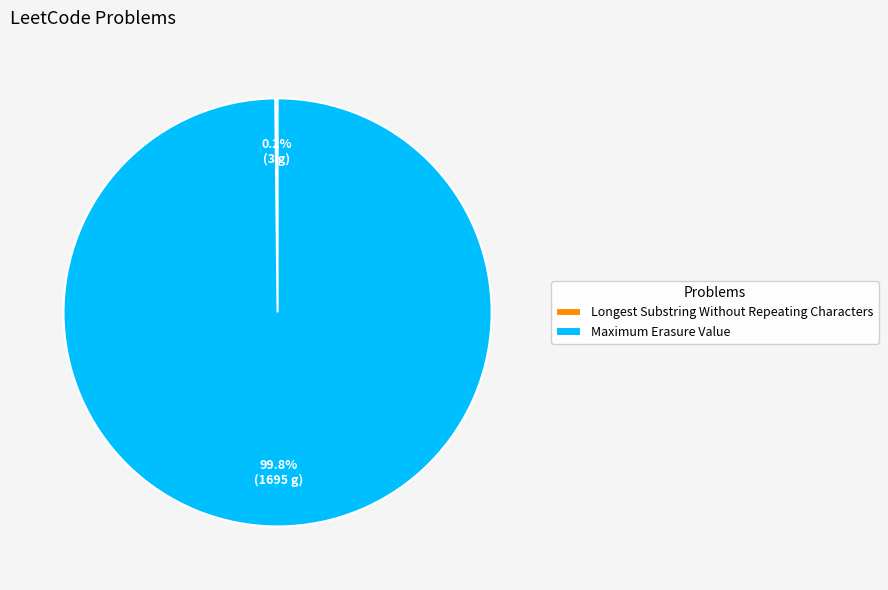

Is there a majority slice in this chart?

Yes